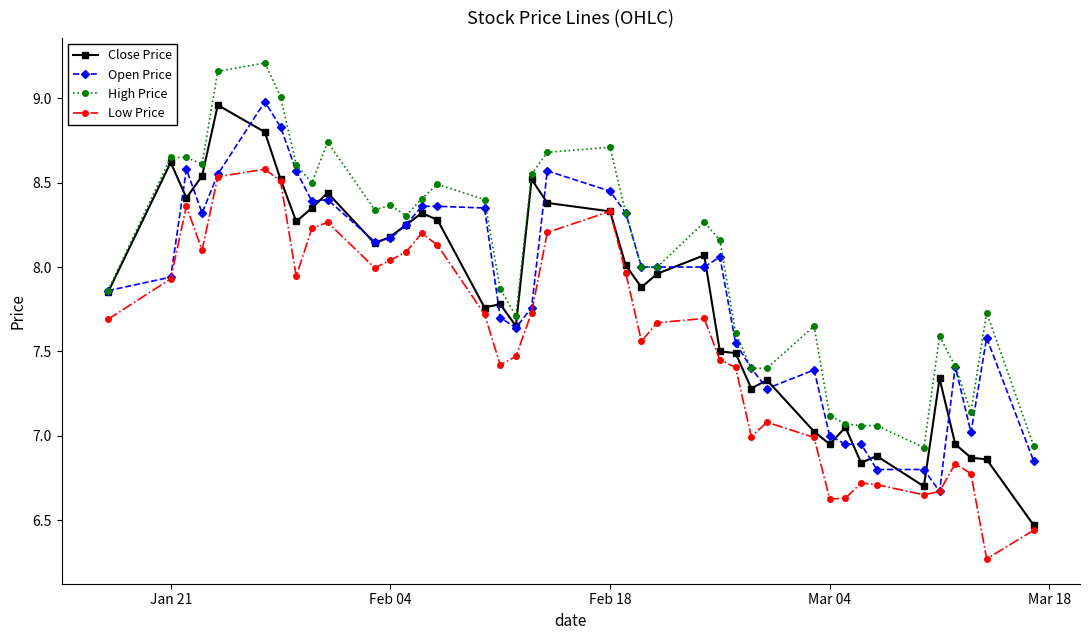

True or false: Low Price has more than 2 interior local peaks.

True